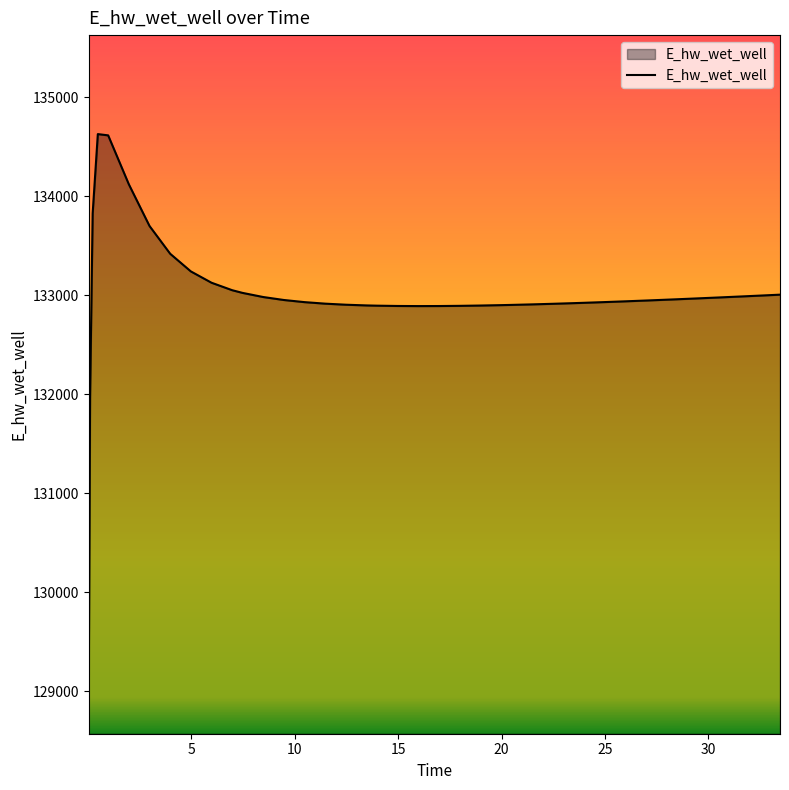

What is the difference between the maximum and minimum values?

5557.7